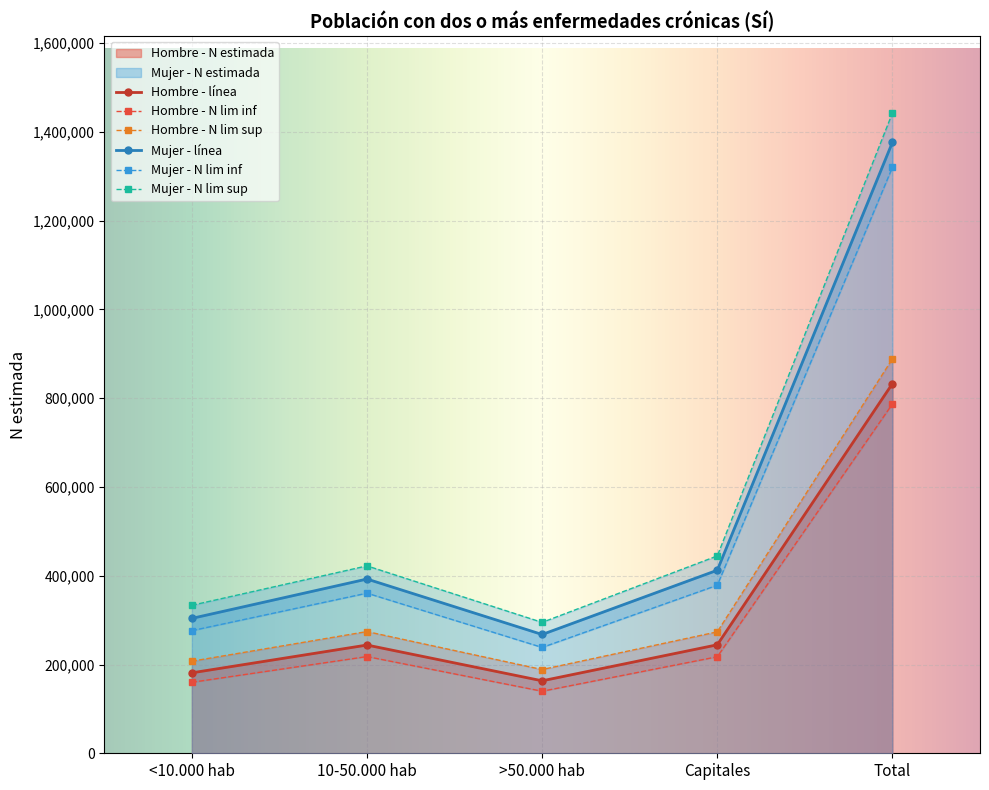

How many categories are shown in the chart?

5